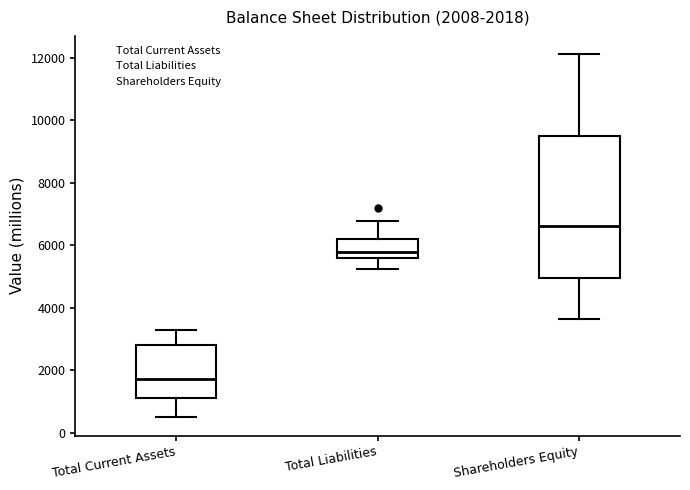

Which box is the tallest, from its lower edge to its upper edge?

Shareholders Equity